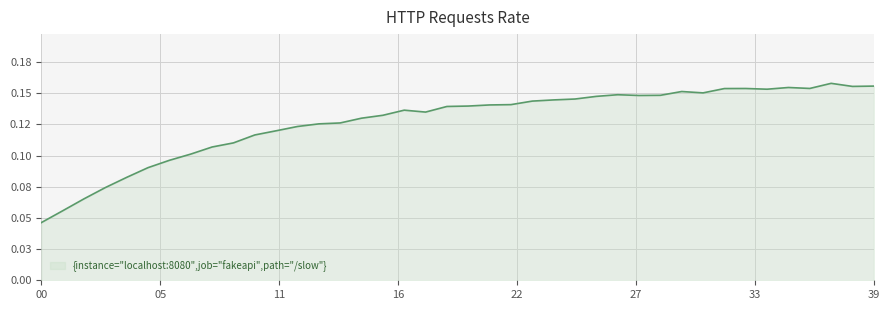

Is this an area chart (filled region under the line)?

Yes